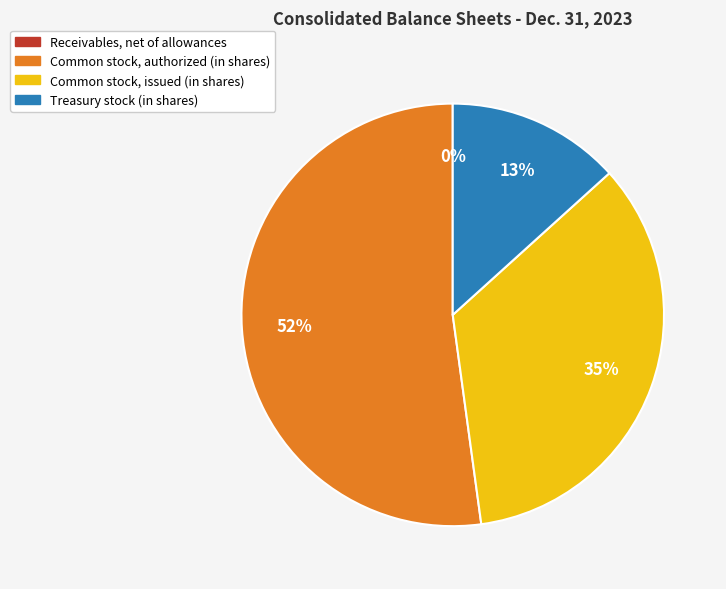

What is the largest slice in the pie chart?

Common stock, authorized (in shares)